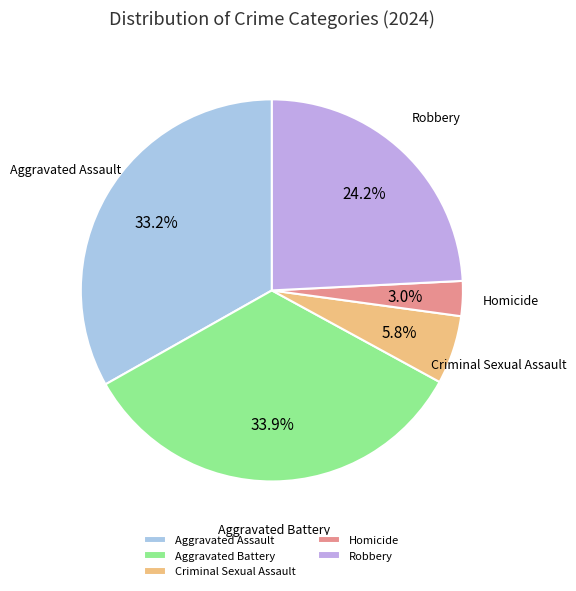

The Criminal Sexual Assault slice represents 12% of the pie. True or false?

False